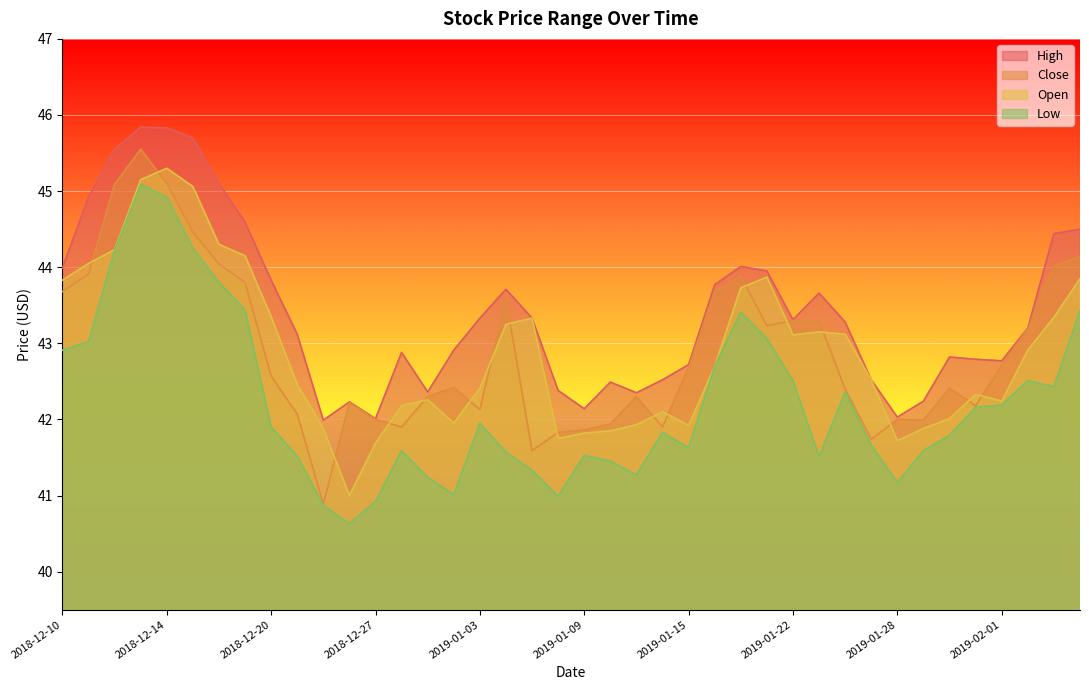

What value does the high series have at 2019-02-05?

44.4